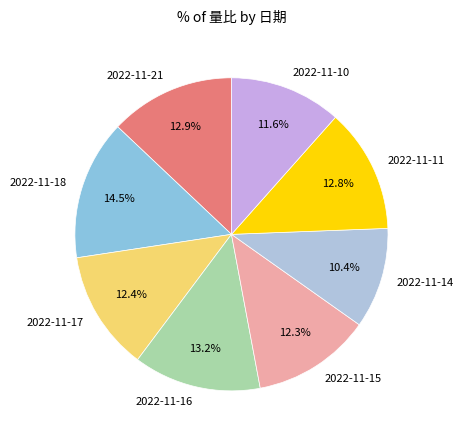

Count the number of slices in the pie.

8